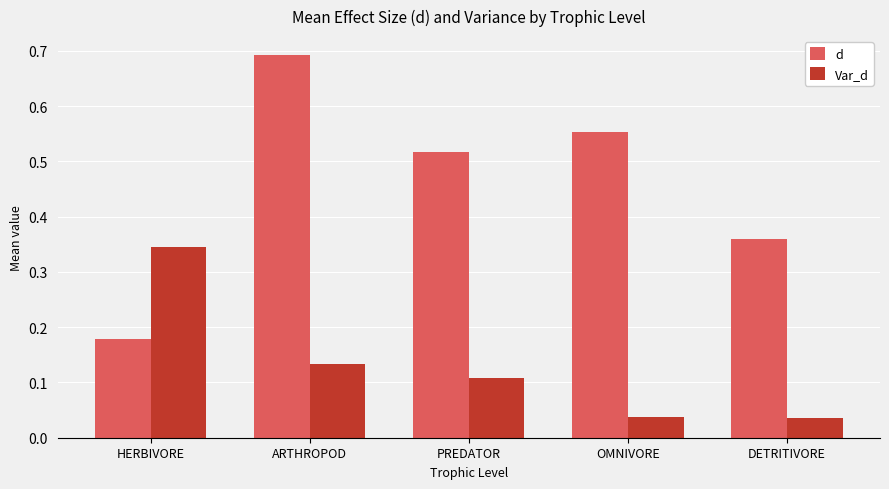

Rank the series by their maximum value, from highest to lowest.

d, Var_d